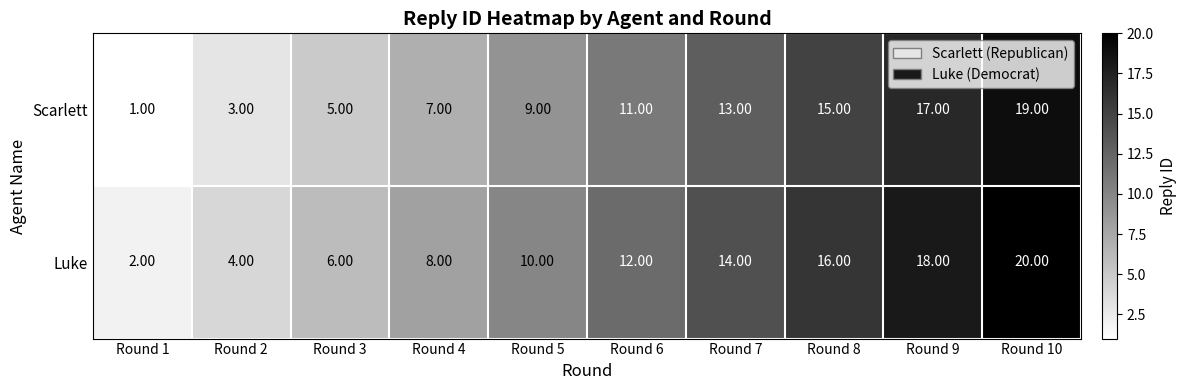

Which series has the largest total across all categories?

Luke